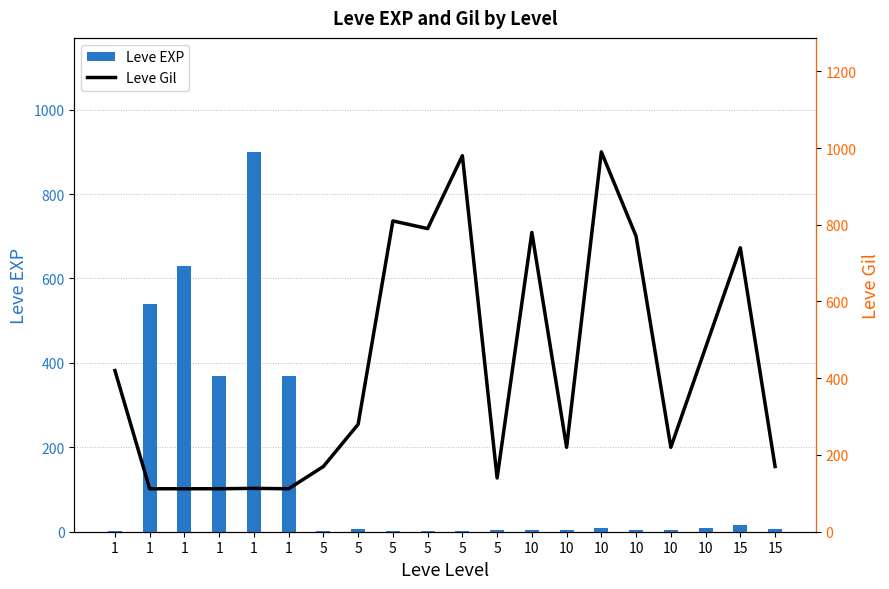

Which series has the widest spread of values?

Leve EXP